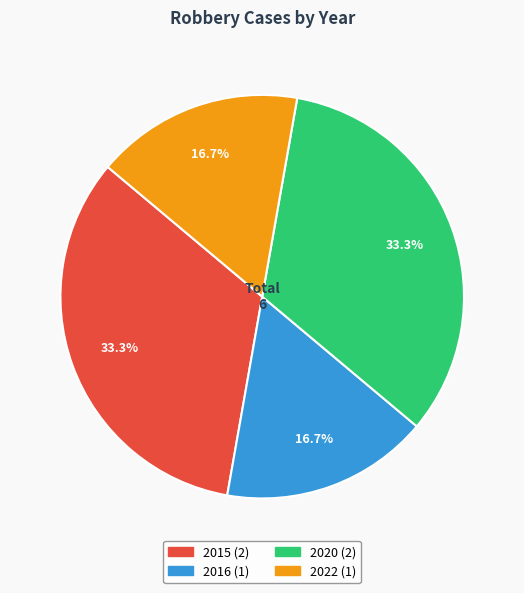

Does 2016 represent more than half of the total?

No